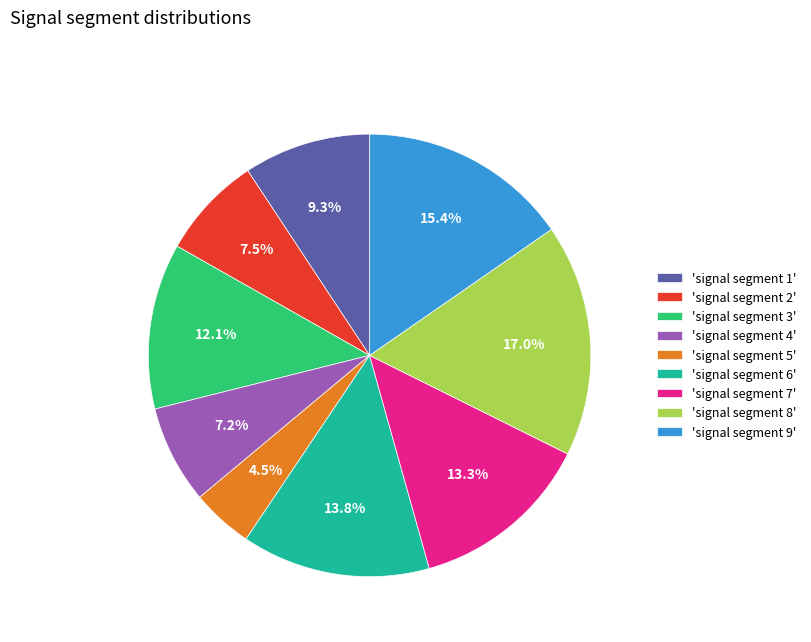

Does any single category account for the majority?

No